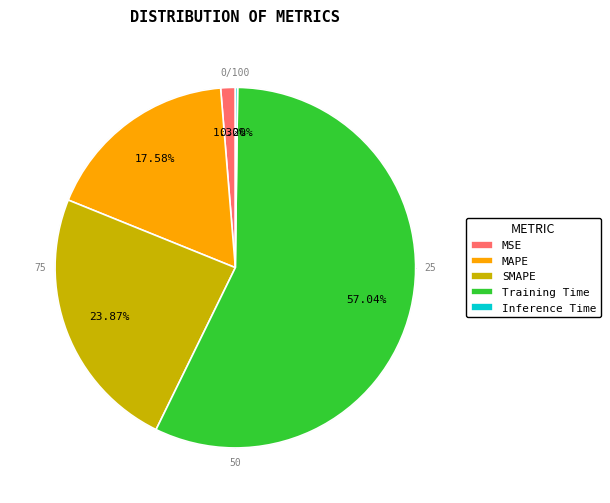

To the nearest percent, what is the average slice percentage?

20%